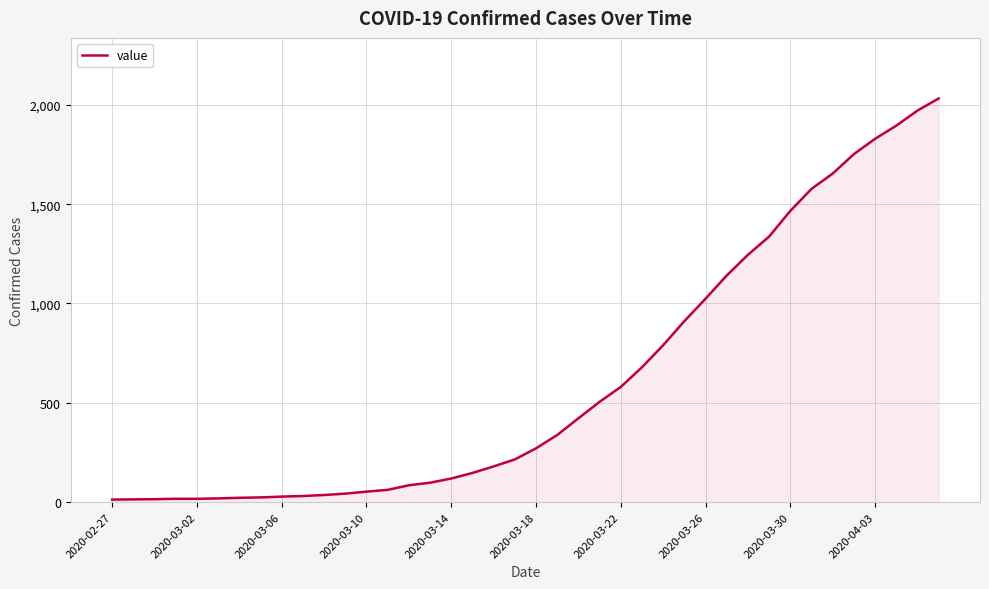

What is the greatest value displayed?

2032